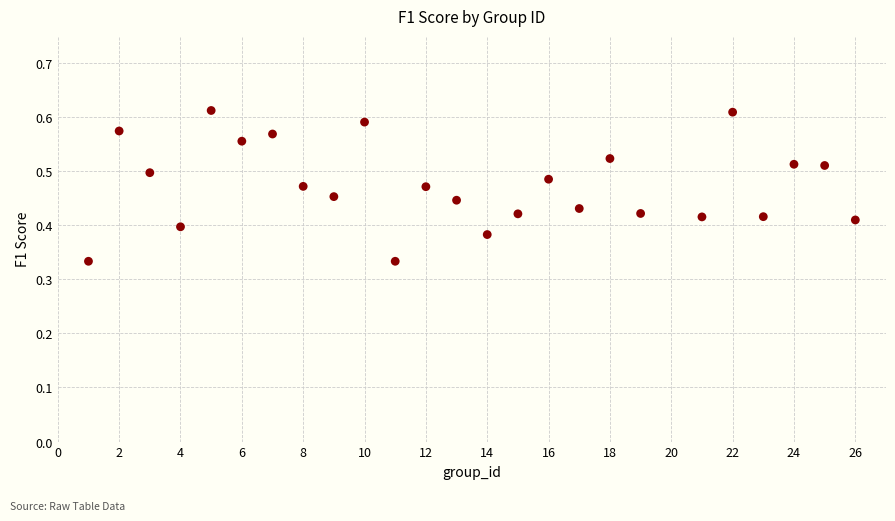

What is the range of X values (max minus min)?

25.0